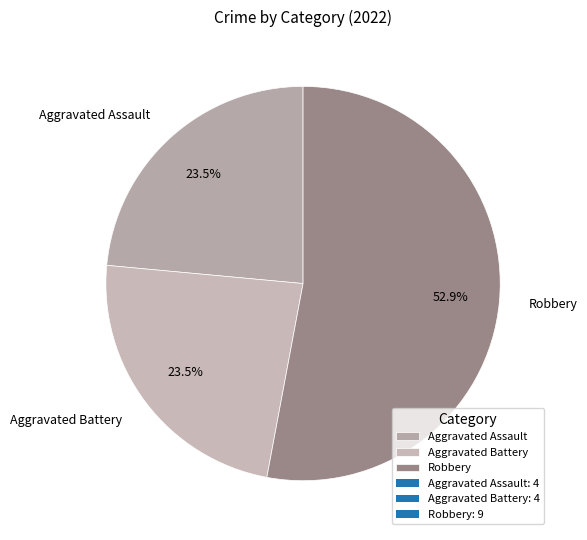

Is there a majority slice in this chart?

Yes